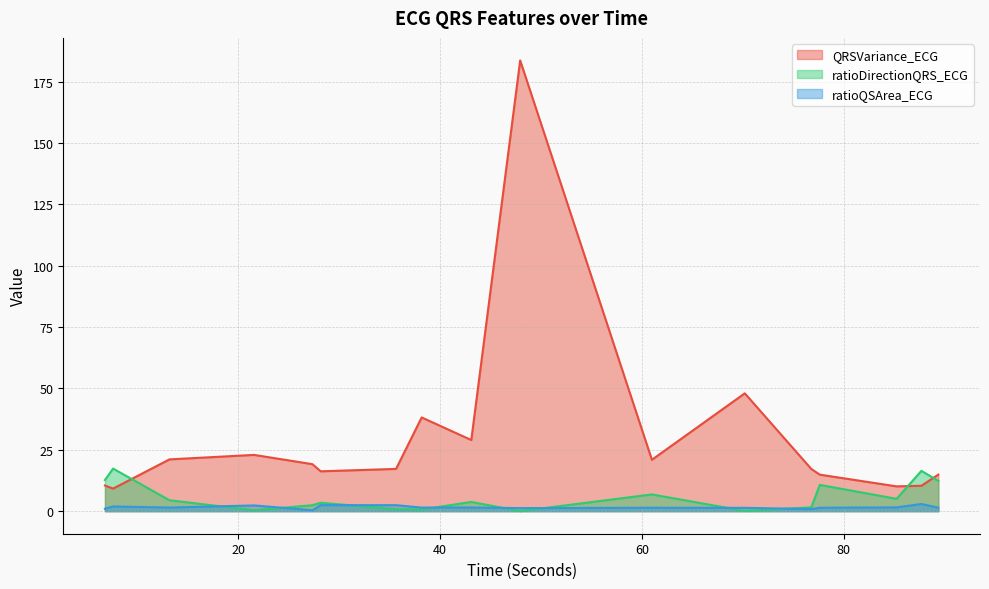

Reading right to left, what are all the values shown in this chart?

QRSVariance_ECG: 14.9	10.4	10.1	14.9	17.2	48.0	20.9	183.6	29.0	38.2	17.2	16.2	19.2	22.9	21.1	9.2	10.5
ratioDirectionQRS_ECG: 12.4	16.4	5.0	10.7	1.6	0.1	6.8	0.0	3.8	0.7	0.8	3.4	2.4	0.4	4.5	17.4	12.7
ratioQSArea_ECG: 1.4	2.9	1.6	1.4	0.9	1.4	1.4	1.2	1.5	1.5	2.5	2.5	0.4	2.3	1.5	1.9	1.0